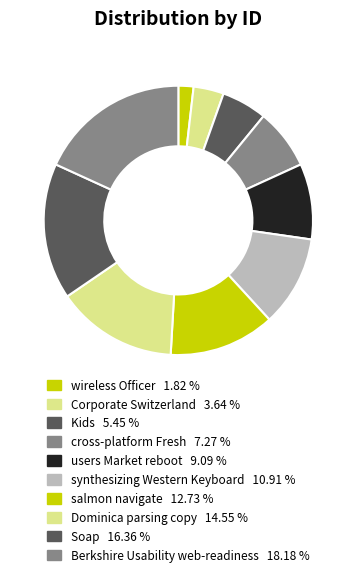

How many segments does this pie chart have?

10